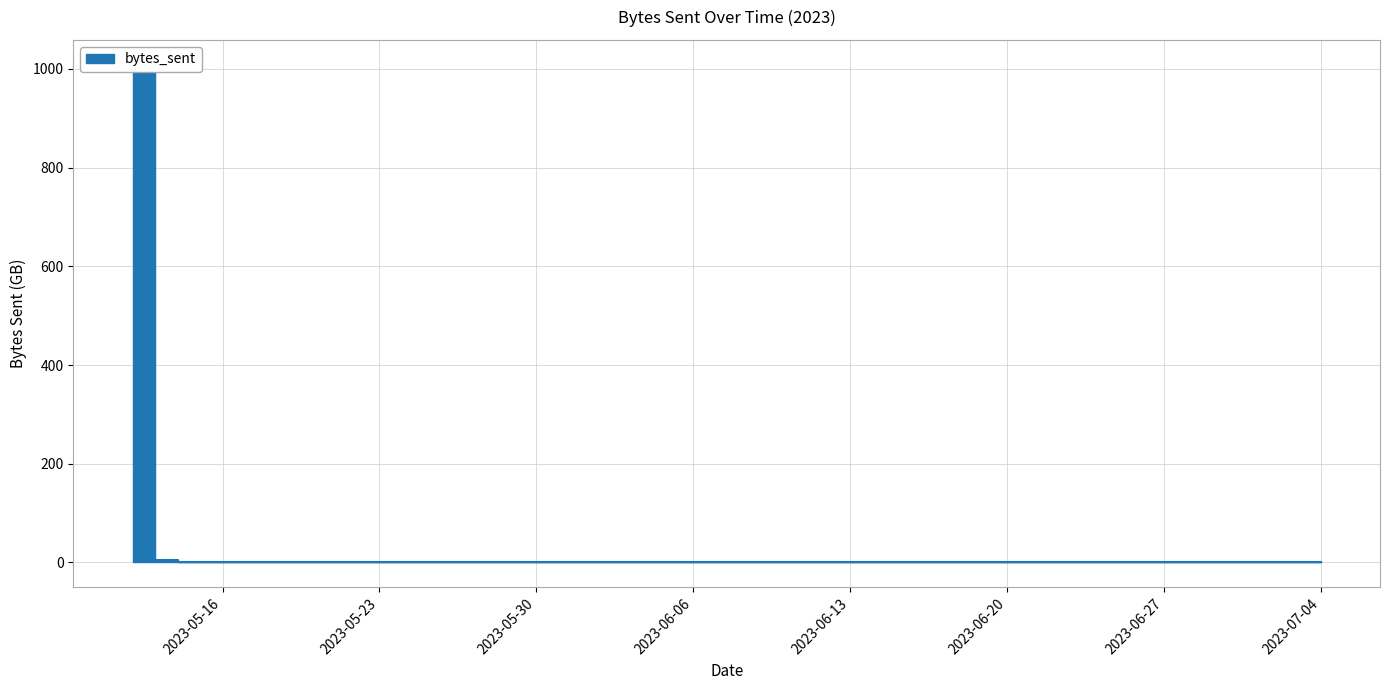

What is the difference between the second highest and minimum values?

4.3